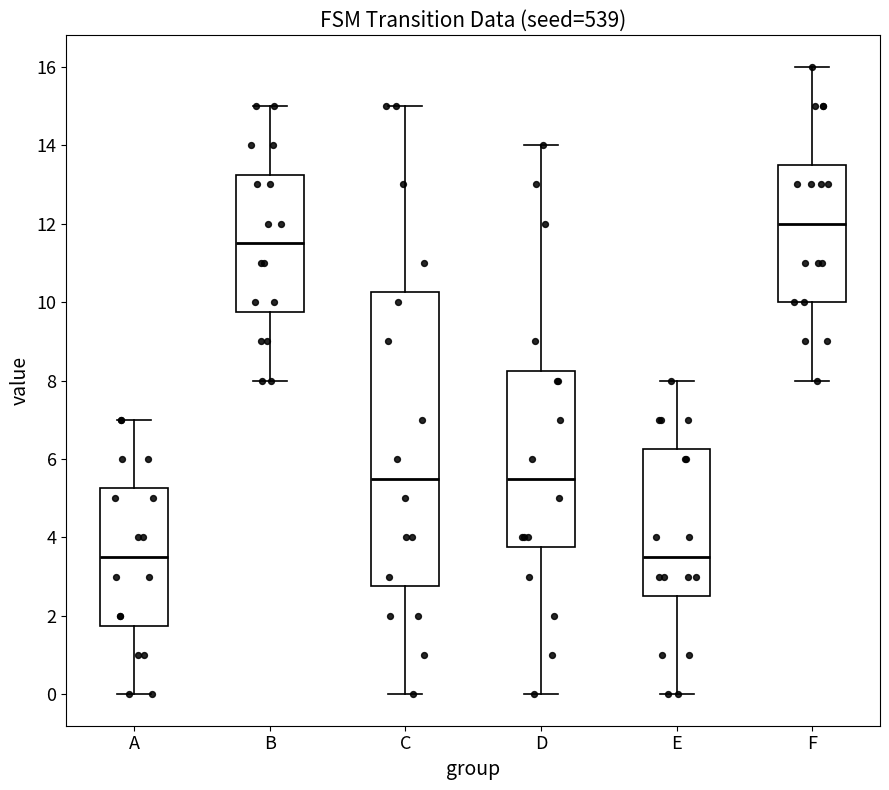

Reading left to right, read every box against the y-axis: the position of its median line, the range the box covers, and the ends of its whiskers. The values are not printed on the chart, so give them approximately, as read against the axis.

A: median 3.6, box 1.8 to 5.2, whiskers 0.0 to 7.0
B: median 11.6, box 9.8 to 13.2, whiskers 8.0 to 15.0
C: median 5.6, box 2.8 to 10.2, whiskers 0.0 to 15.0
D: median 5.6, box 3.8 to 8.2, whiskers 0.0 to 14.0
E: median 3.6, box 2.6 to 6.2, whiskers 0.0 to 8.0
F: median 12.0, box 10.0 to 13.6, whiskers 8.0 to 16.0